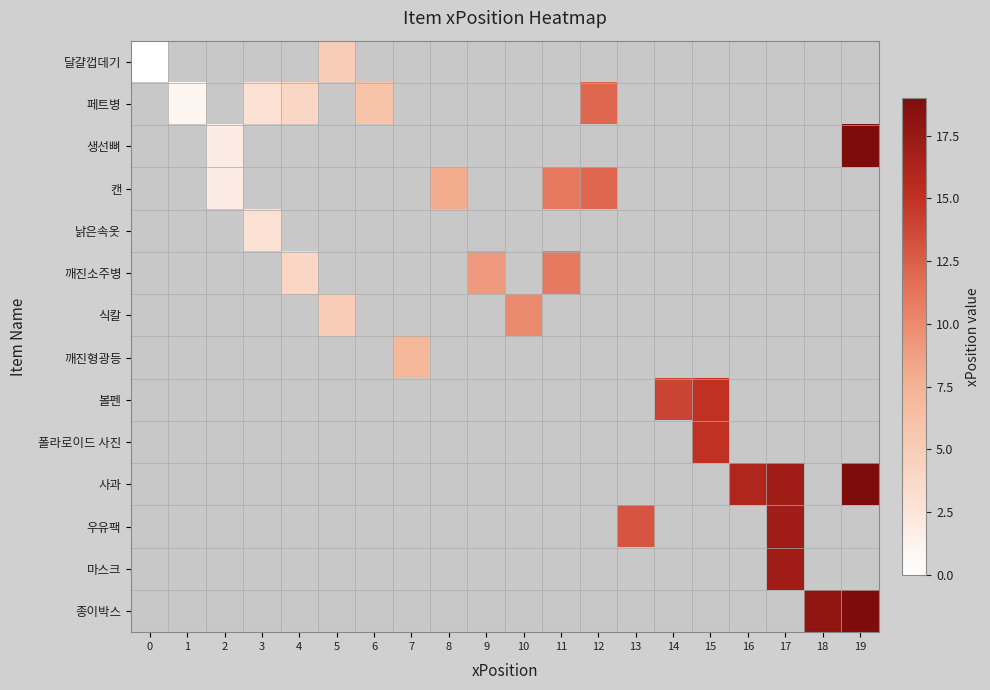

What is the greatest value displayed?

19.0